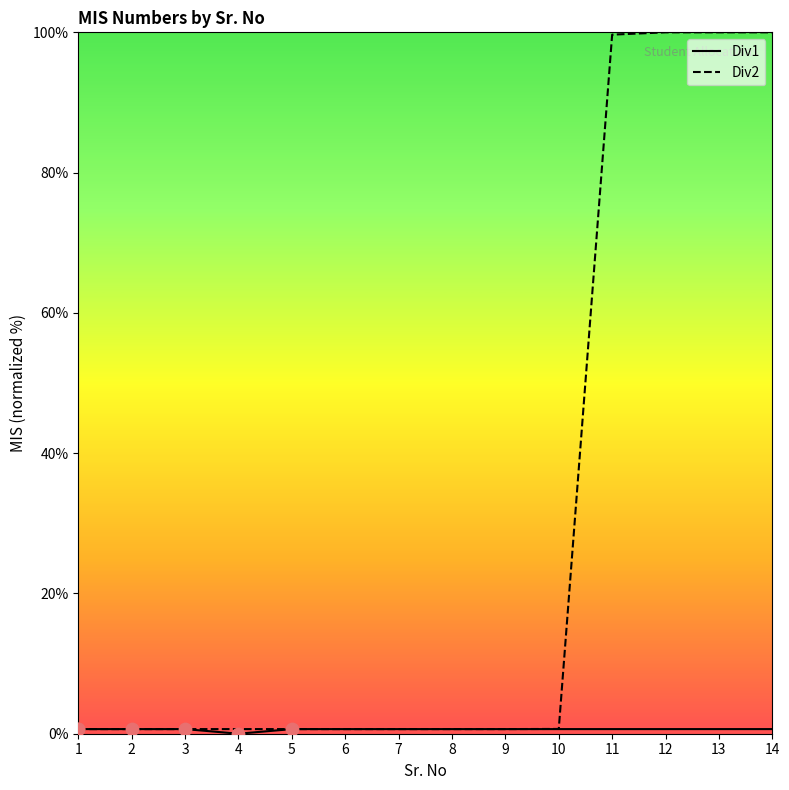

At how many categories does at least one series exceed 24?

4